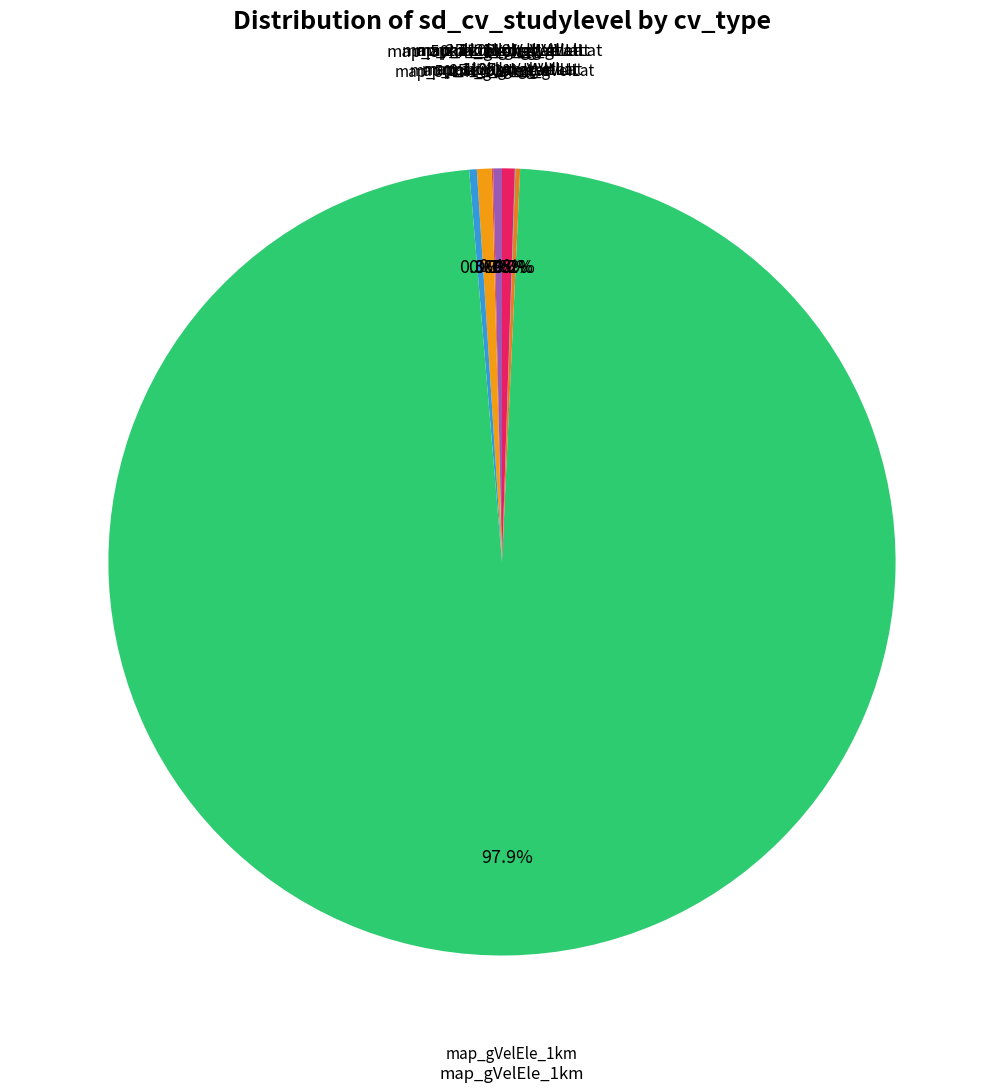

Which slice is the largest?

map_gVelEle_1km